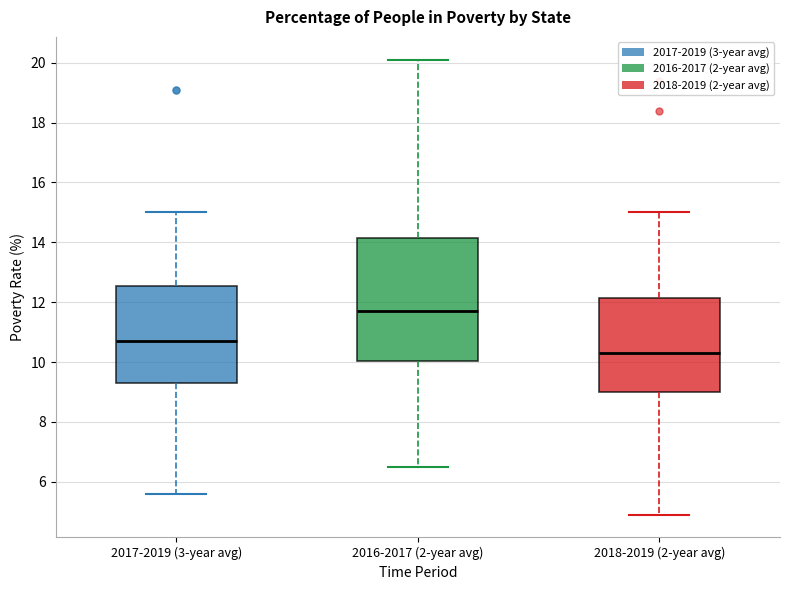

Comparing the boxes themselves (not the whiskers), which one is the tallest?

2016-2017 (2-year avg)